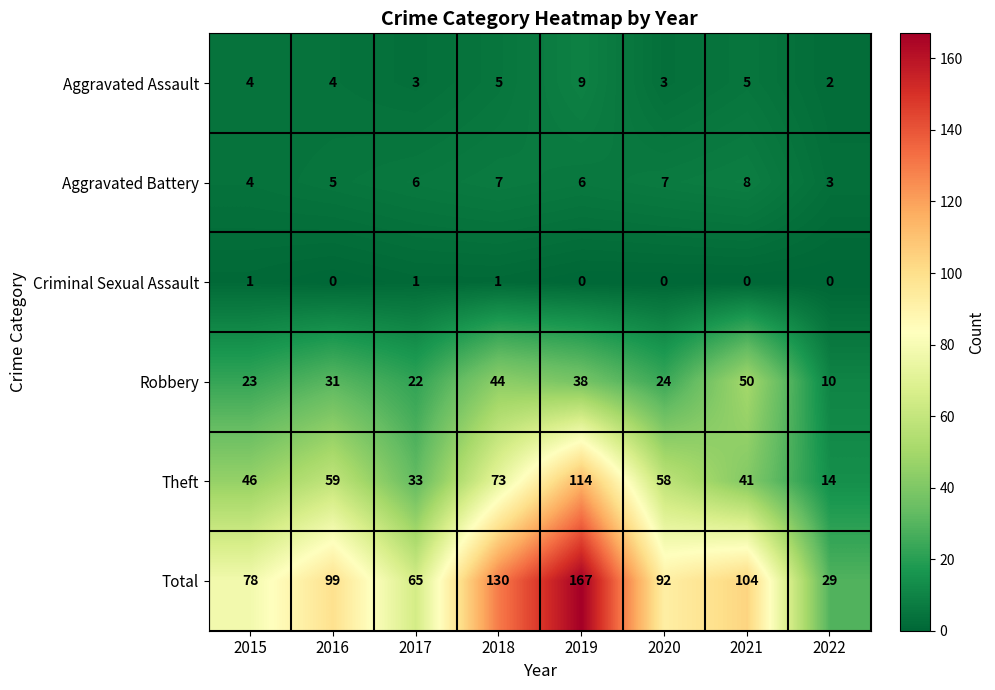

True or false: Robbery has a value of 26 at 2018.

False